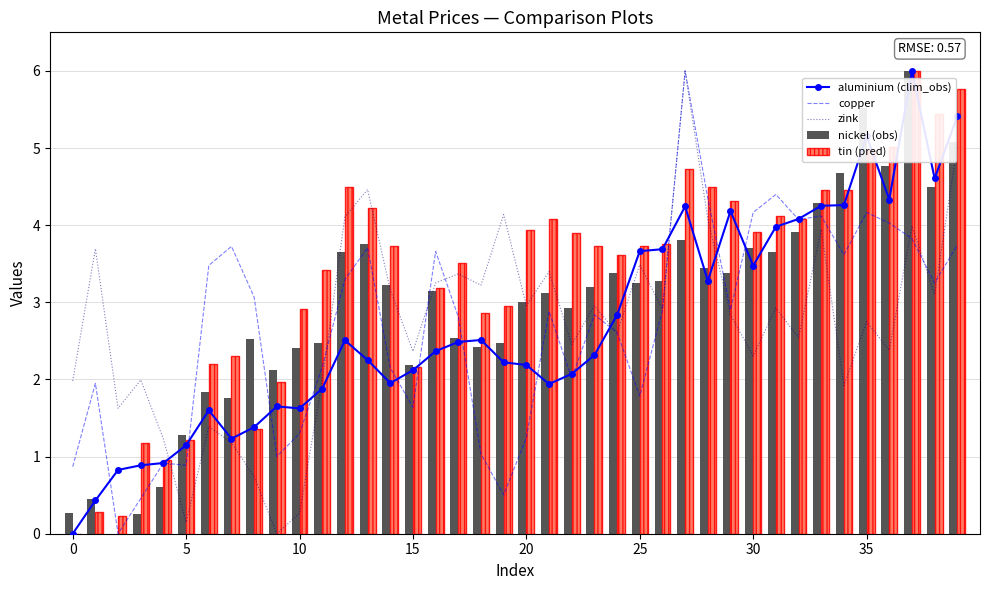

How many positive values does the nickel (obs) series have?

39